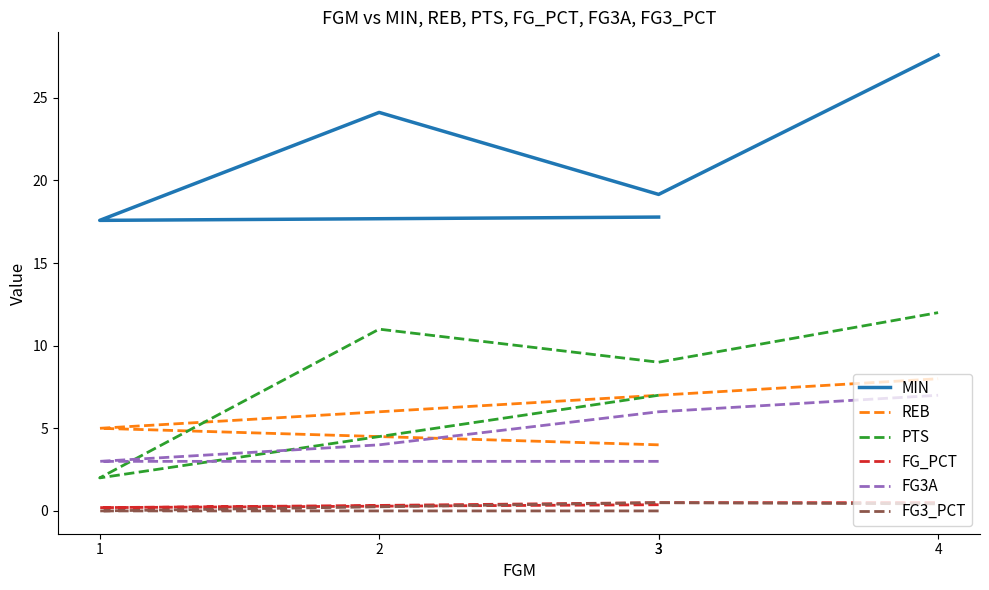

How many lines are shown in the chart?

6